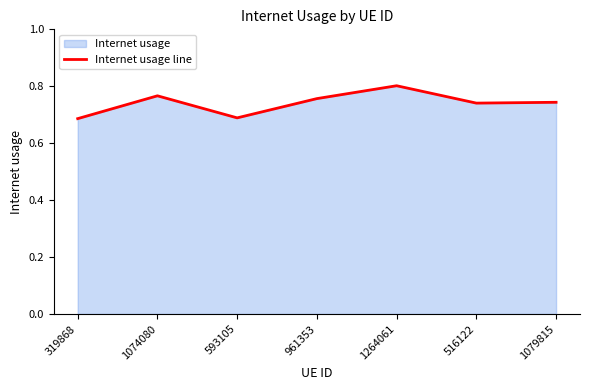

What is the difference between the second highest and minimum values?

0.1